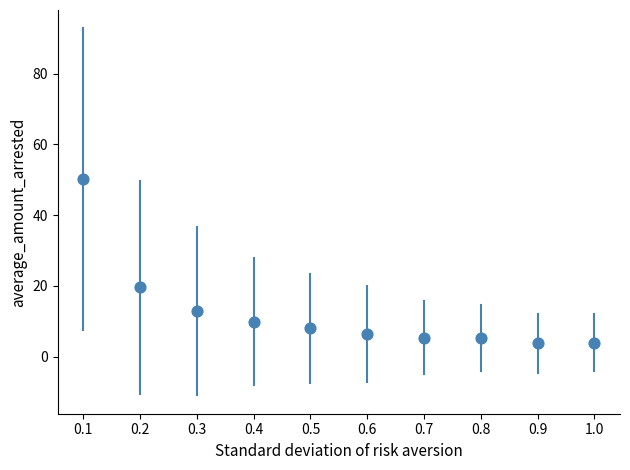

What Y value in the scatter plot is closest to 27?

19.6